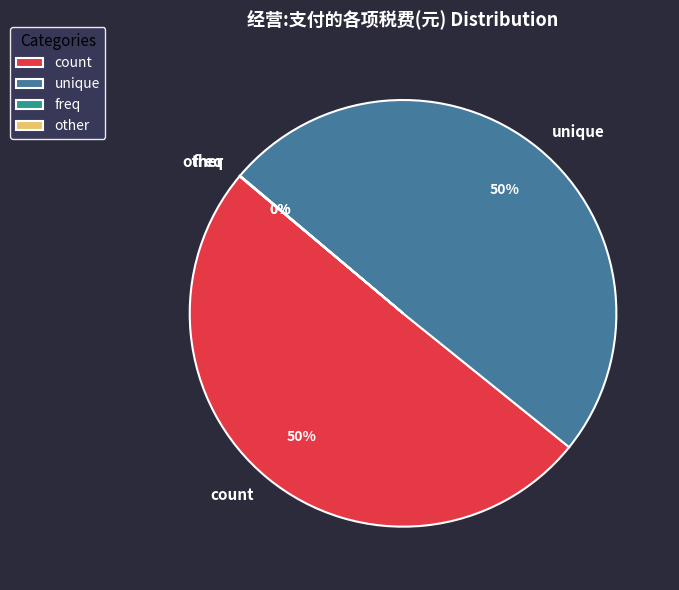

Is the sum of count and unique greater than half?

Yes